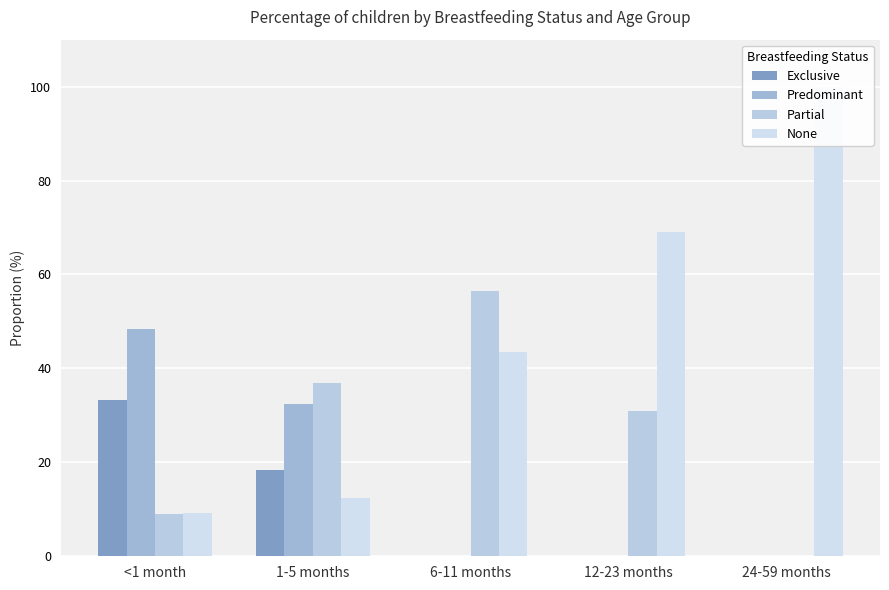

Is the value of None at 12-23 months greater than the value of Partial at 1-5 months?

Yes